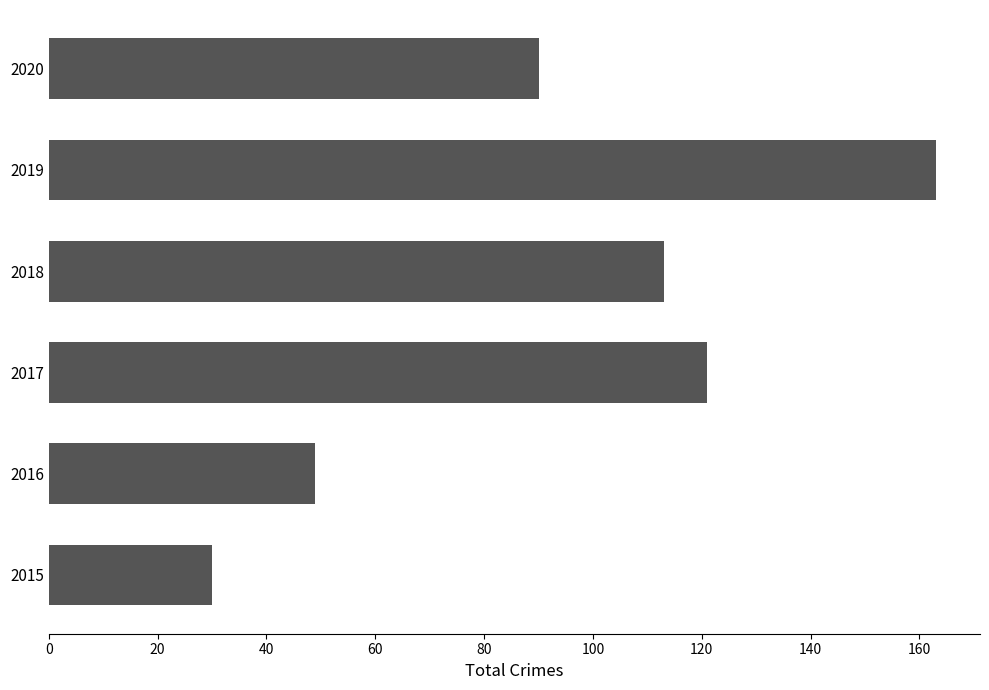

How many data points does each series have?

6